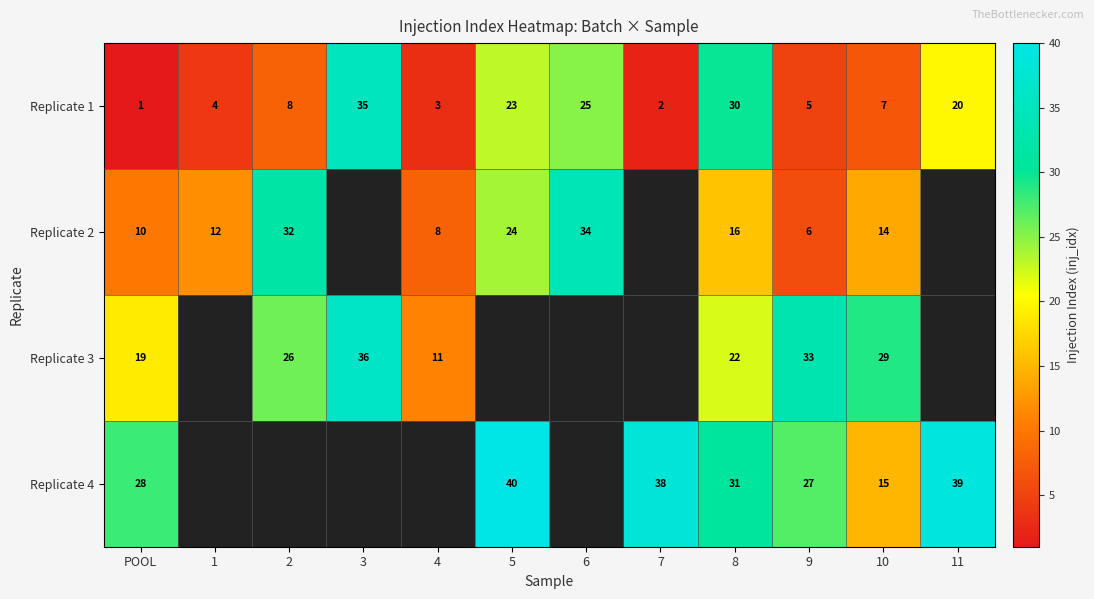

At which category is the sum across all series the highest?

8